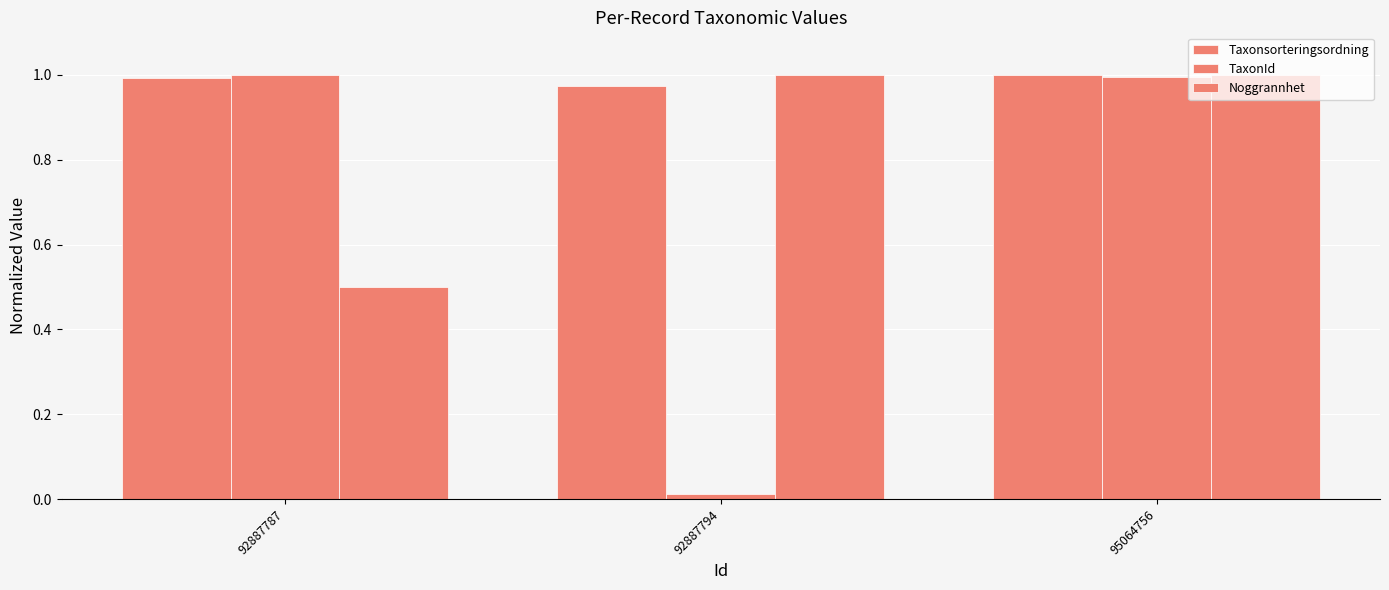

What is the maximum value shown in the chart?

1.0